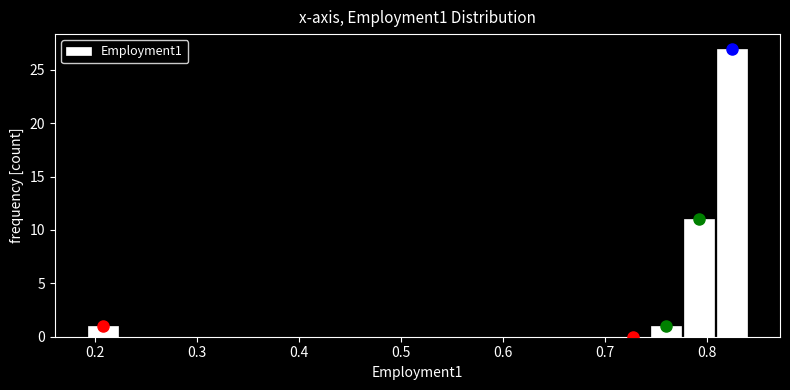

Read against the x-axis, roughly where is the centre of the tallest bar?

0.82